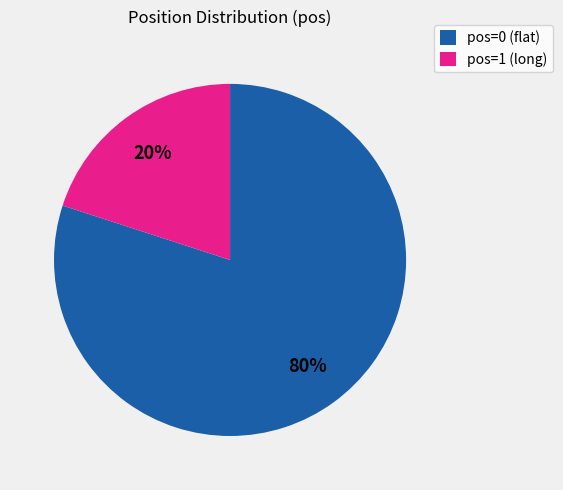

What is the largest slice in the pie chart?

pos=0 (flat)